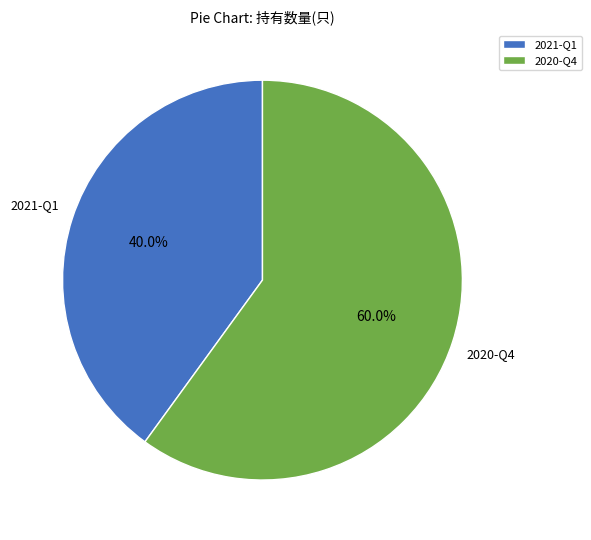

Rank the categories by value from lowest to highest.

2021-Q1, 2020-Q4